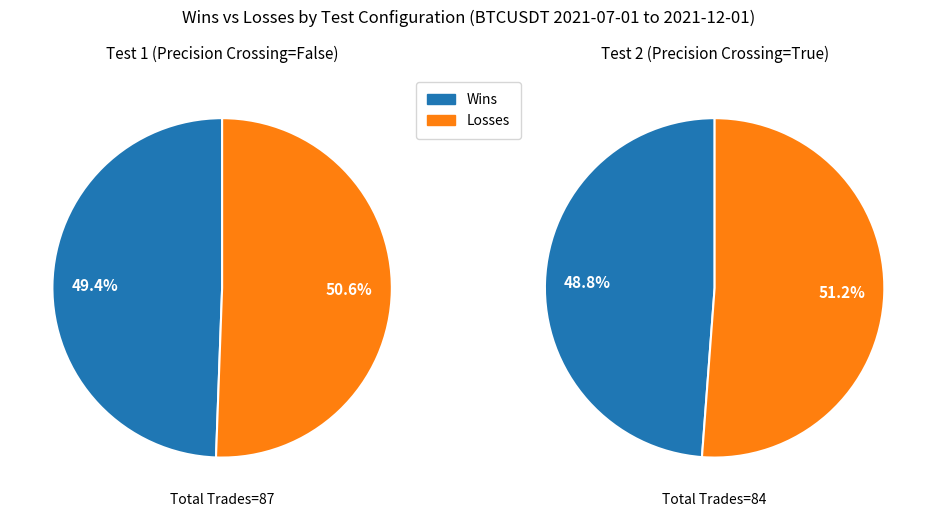

How many slices are in this pie chart?

2